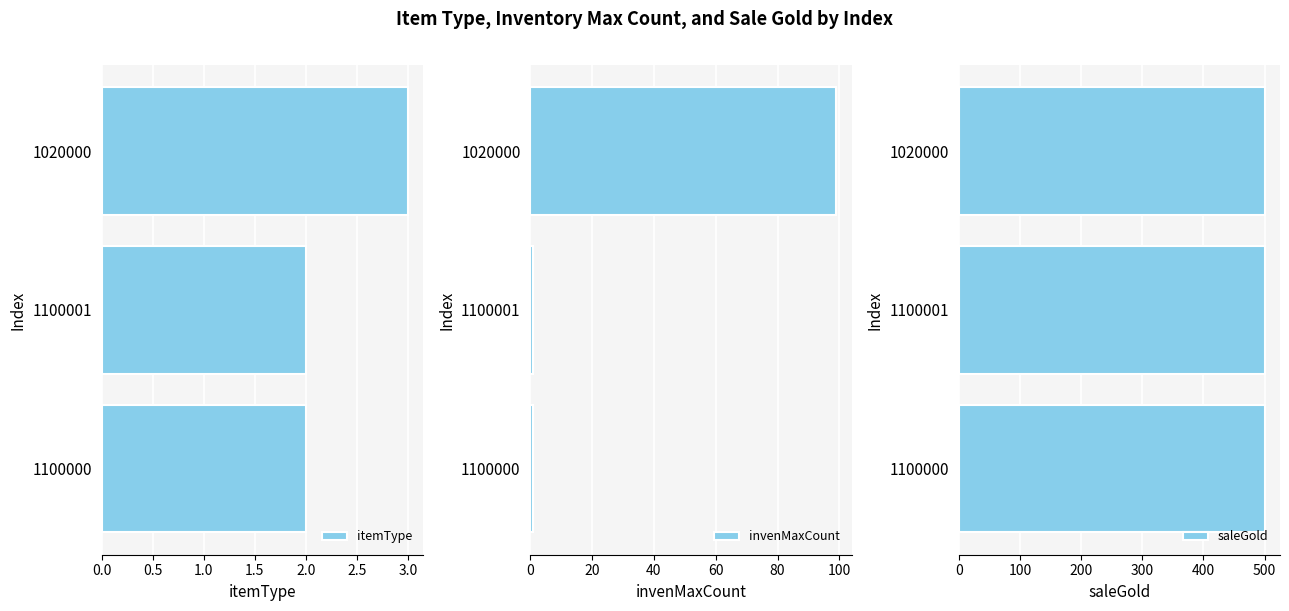

True or false: itemType has a value of 1 at 1100000.

False